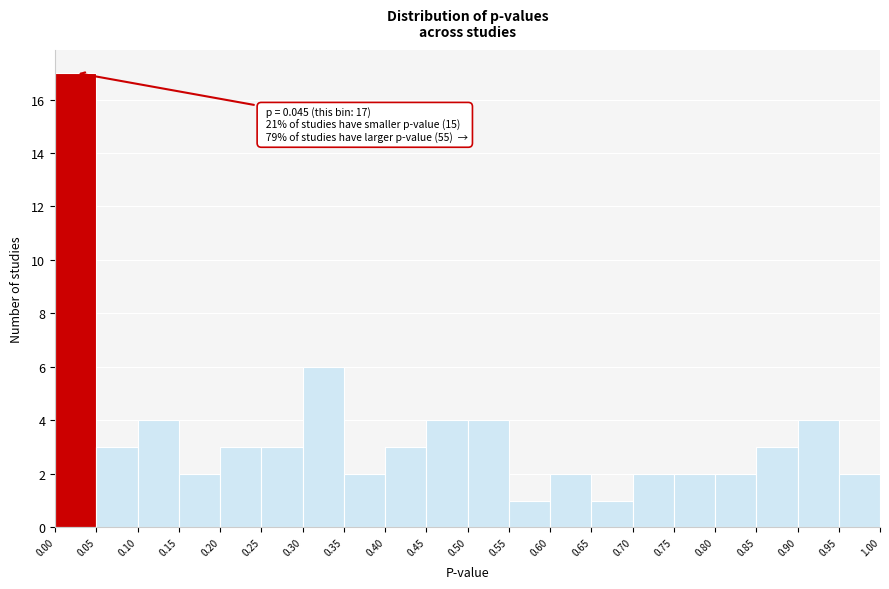

Which range on the x-axis has the tallest bar?

0.00 to 0.05